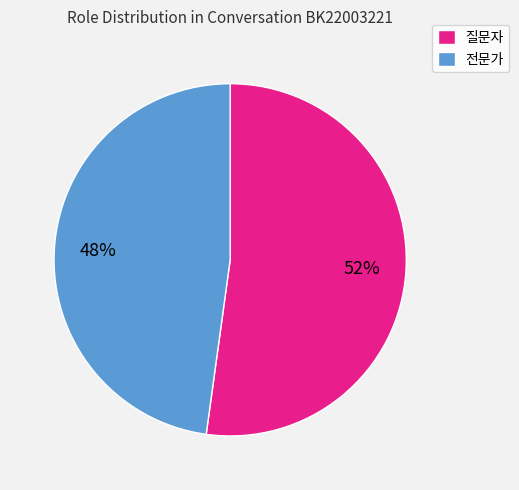

Which slice represents more than half of the pie?

질문자